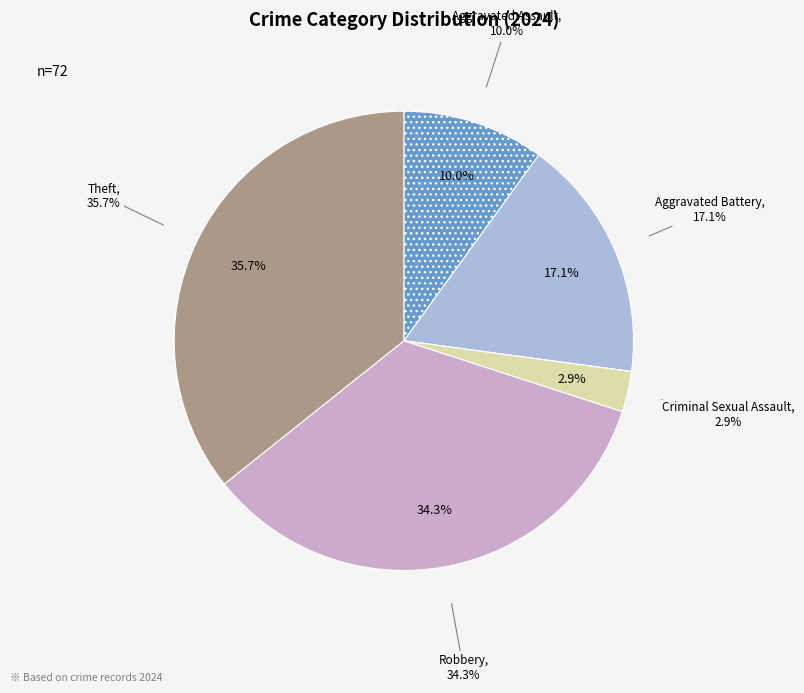

Does Aggravated Assault represent more than half of the total?

No